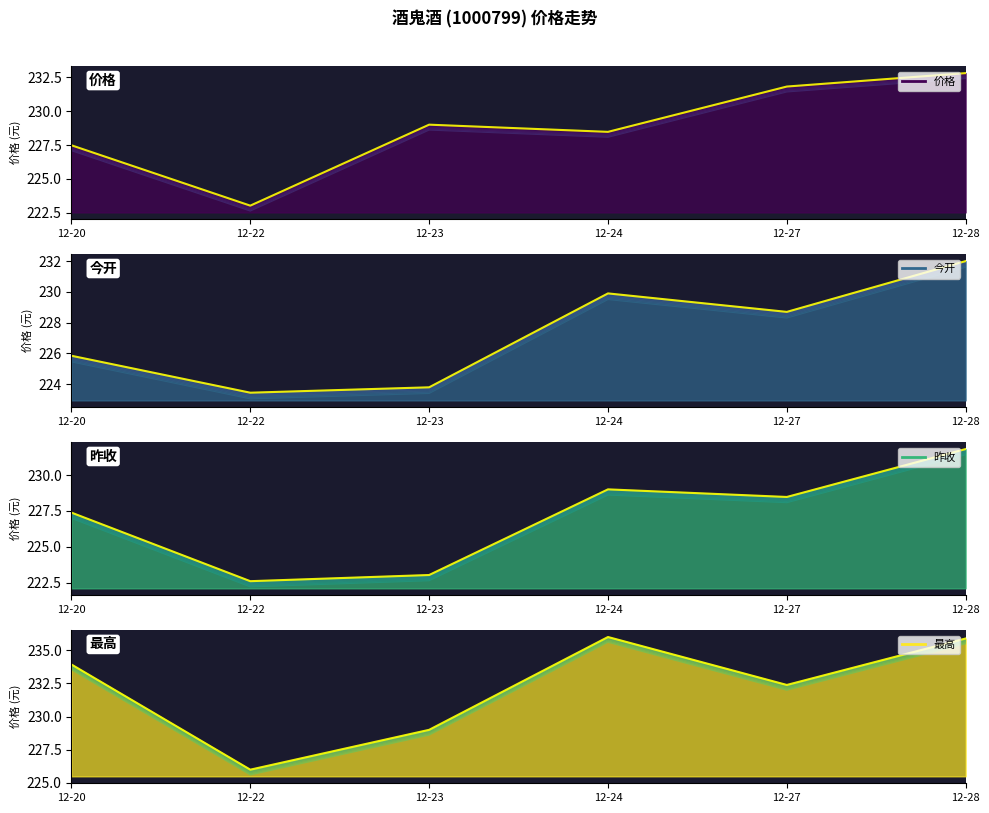

What is the total value across all series at 12-22?

895.1